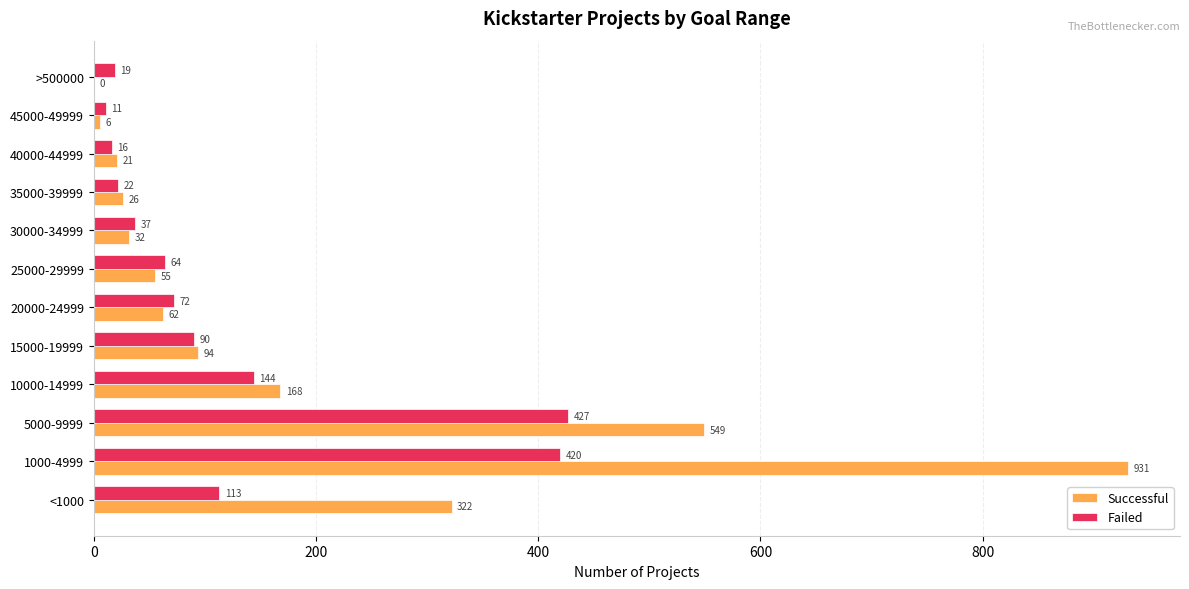

What is the total value across all series at 10000-14999?

312